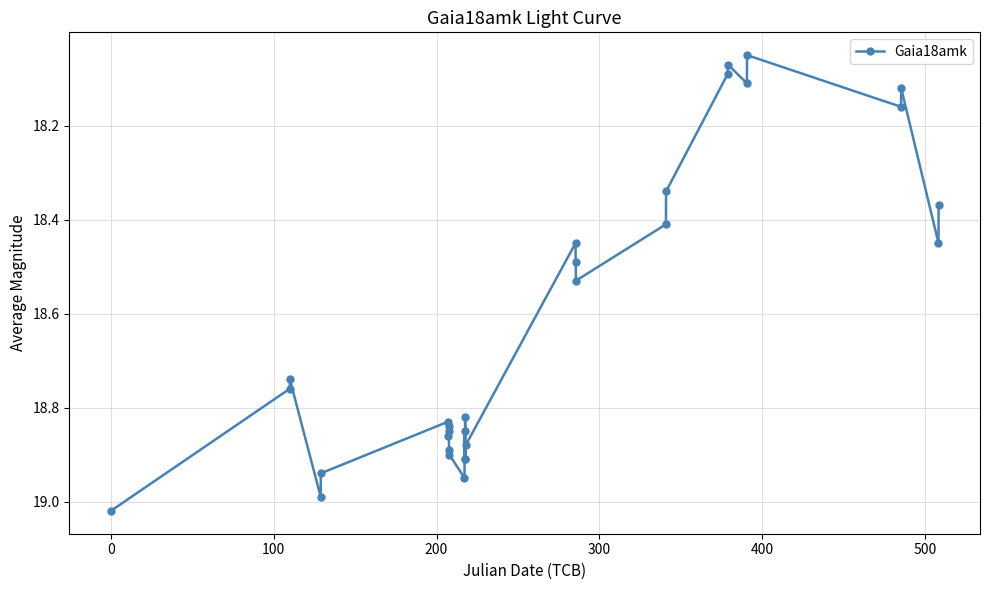

What is the sum of all values?

558.6